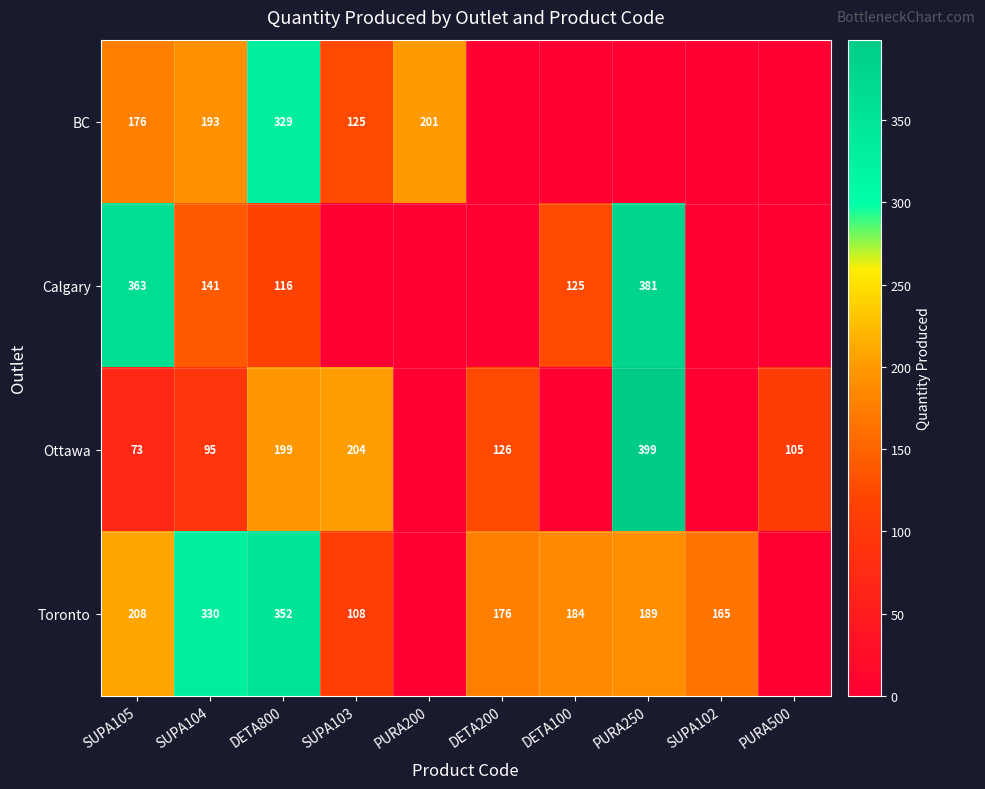

What is the difference between the Toronto values at SUPA102 and SUPA105?

43